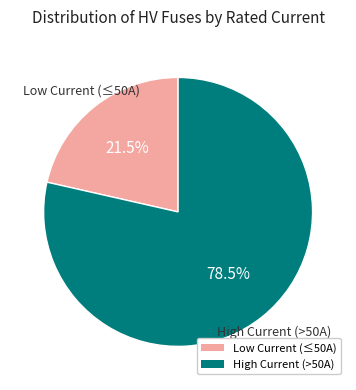

Count the number of slices in the pie.

2